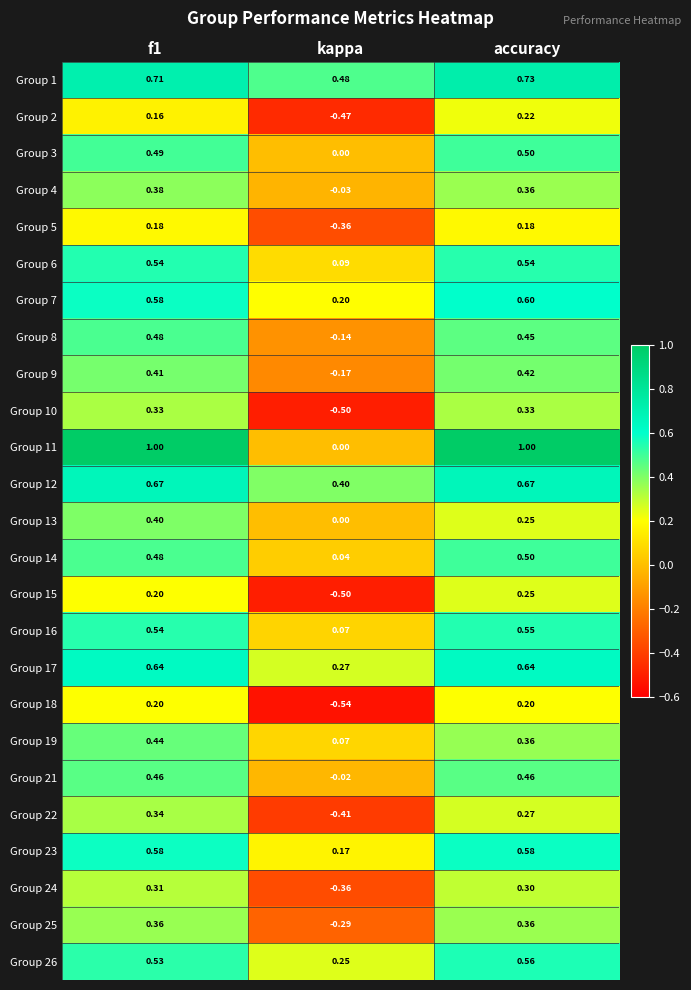

At which category is the sum across all series the highest?

f1